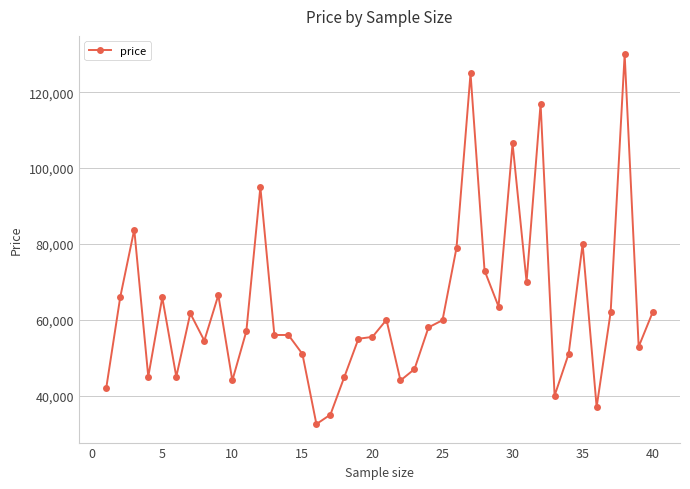

What is the difference between the maximum and minimum values?

97500